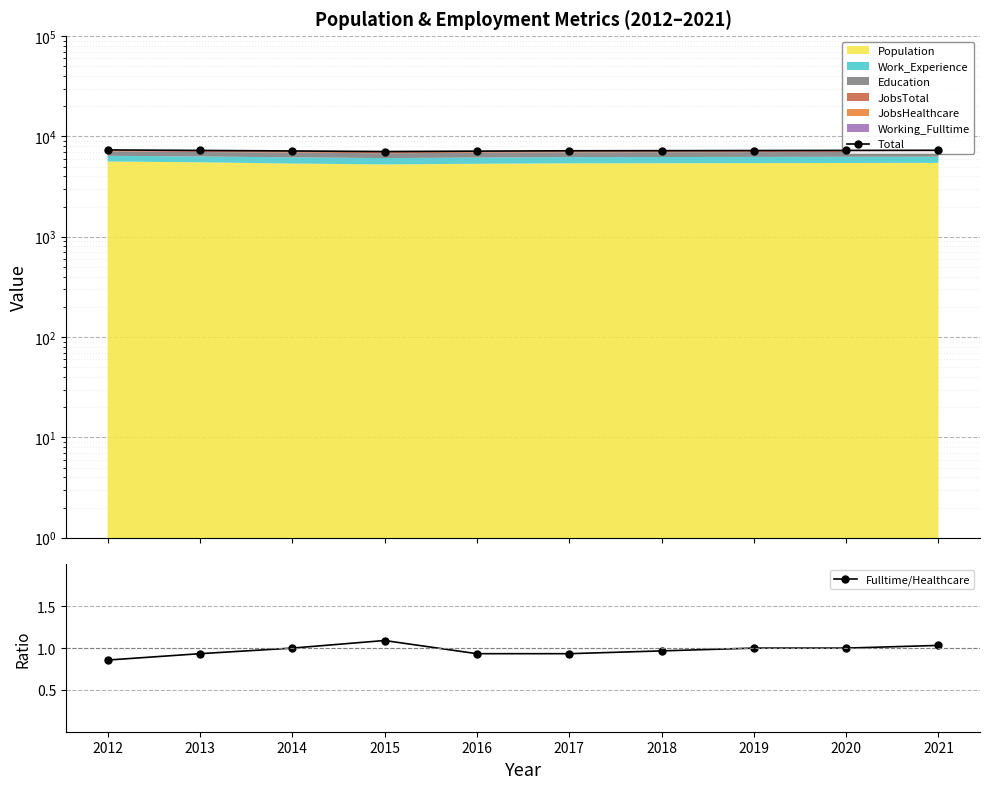

Which has a higher value, 2012 or 2018?

2012